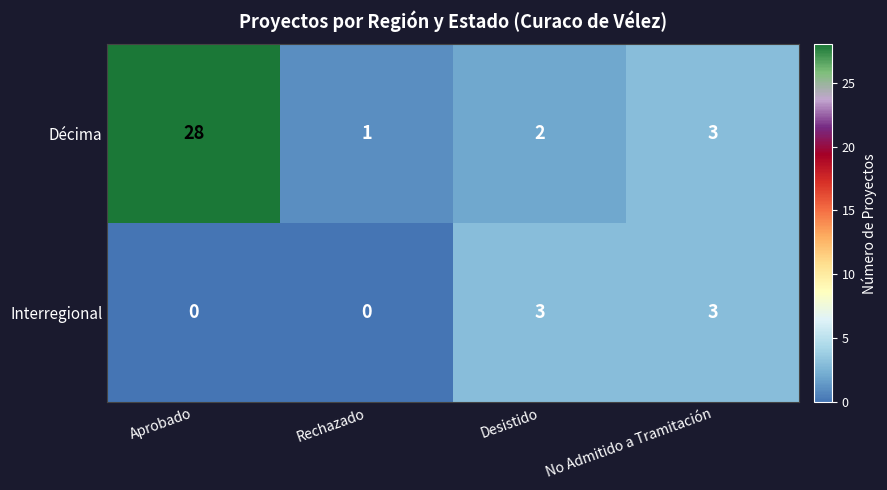

How many values in the Interregional series are below 3?

2